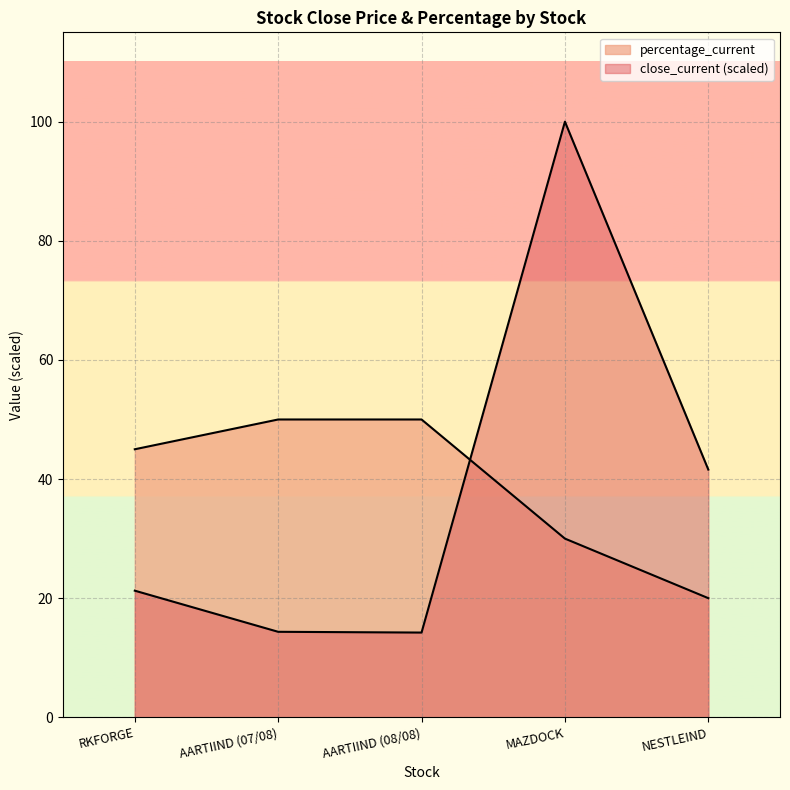

What is the difference between the maximum and minimum values in the close_current series?

85.8